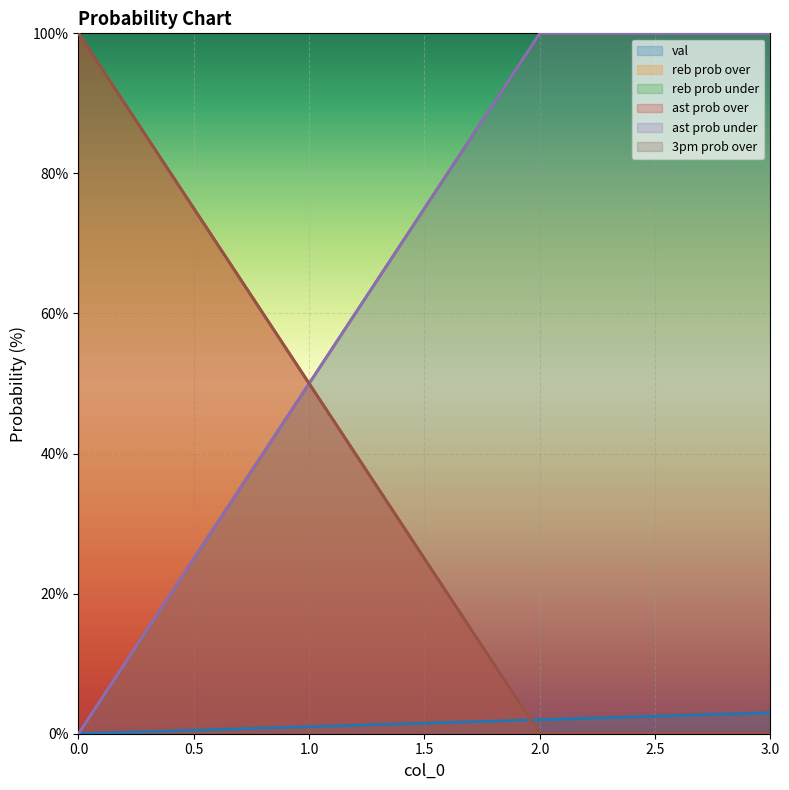

Which category has the highest value in the val series?

3.0